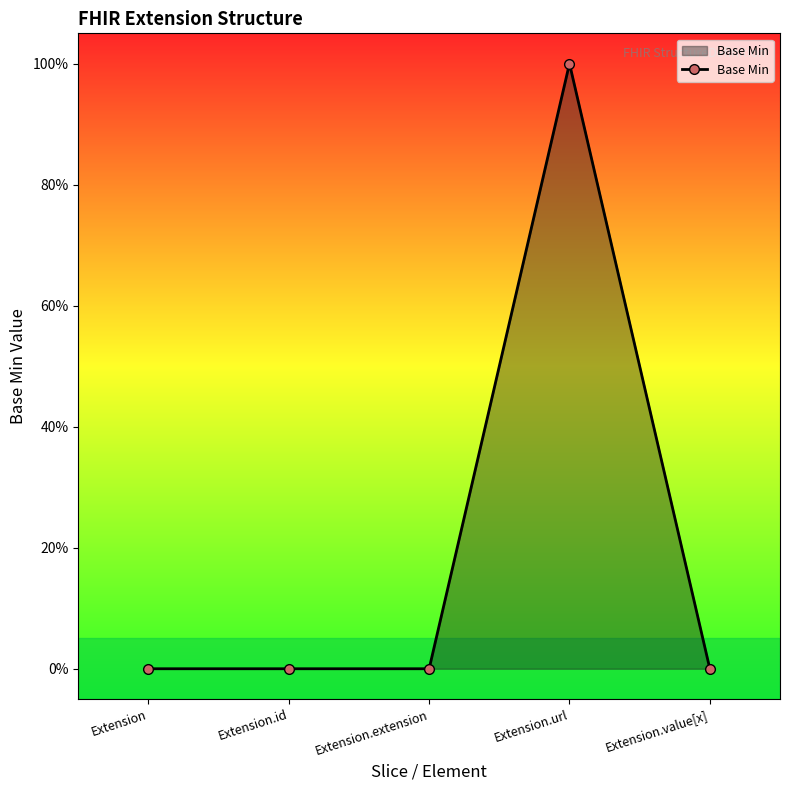

The chart shows a value of 1 at Extension.value[x]. True or false?

False